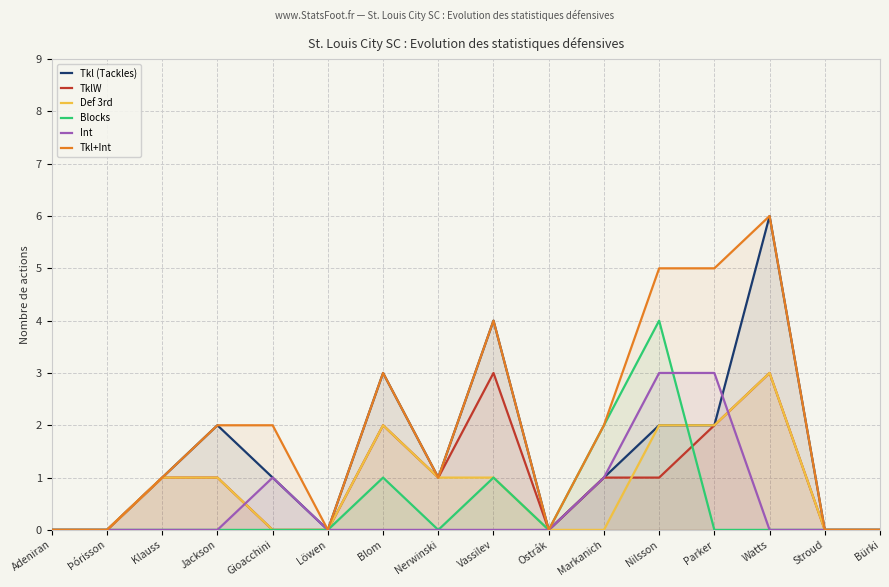

How many distinct data groups are displayed?

6